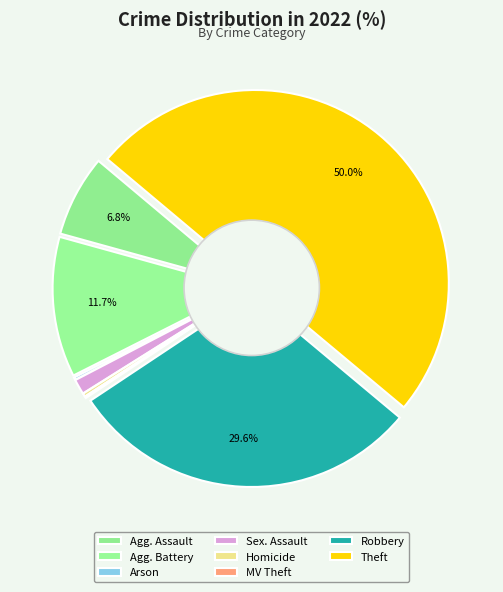

Does Aggravated Battery account for over 50% of the chart?

No